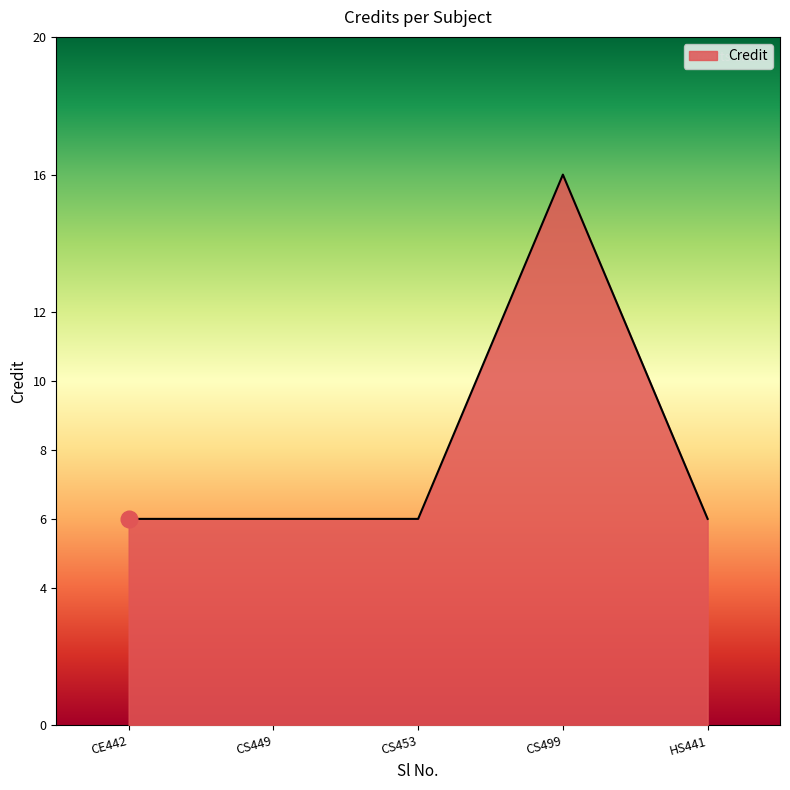

What is the smallest value displayed?

6